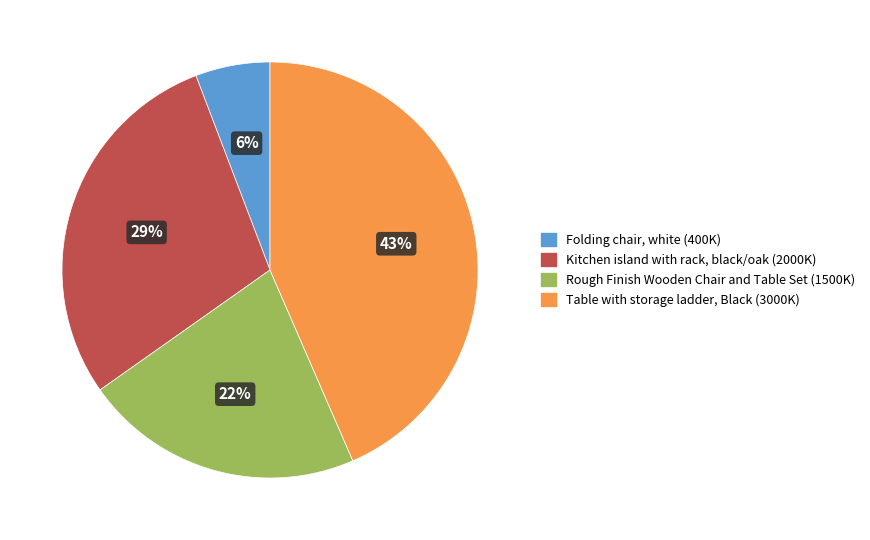

Does Table with storage ladder, Black account for over 50% of the chart?

No